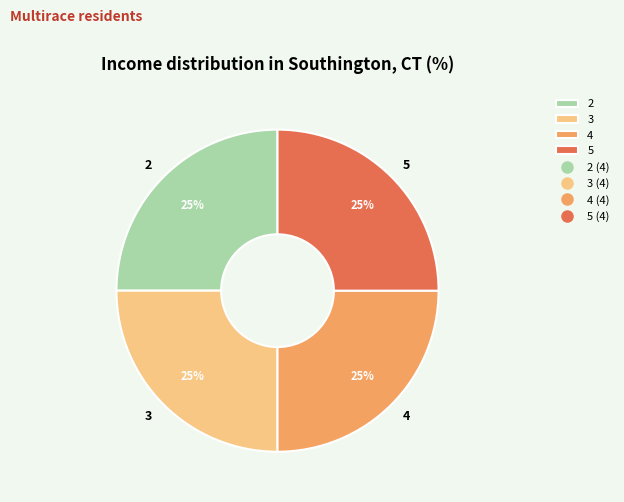

To the nearest percent, what portion does 2 represent?

25%